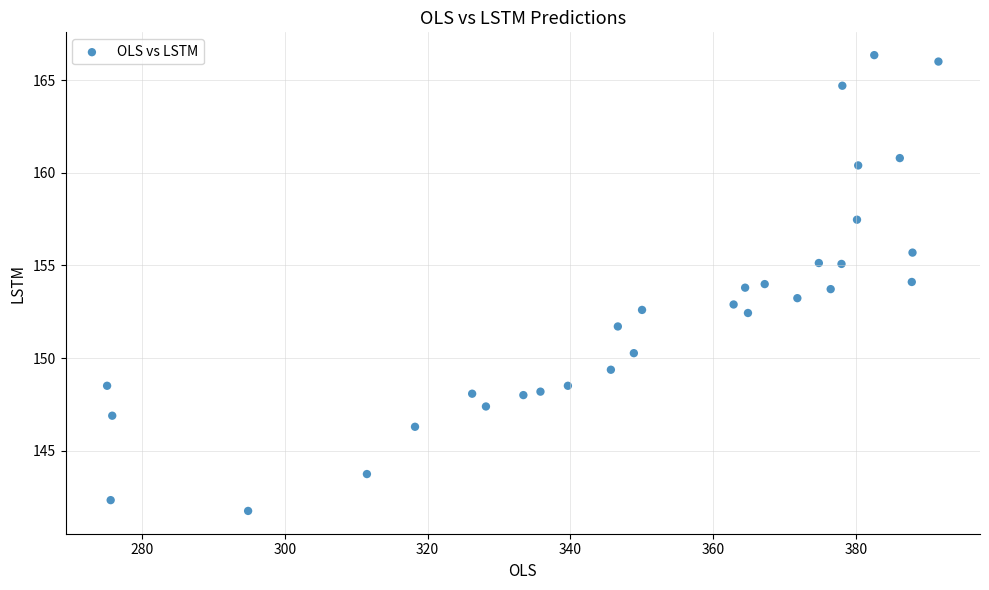

What is the range of X values (max minus min)?

116.5